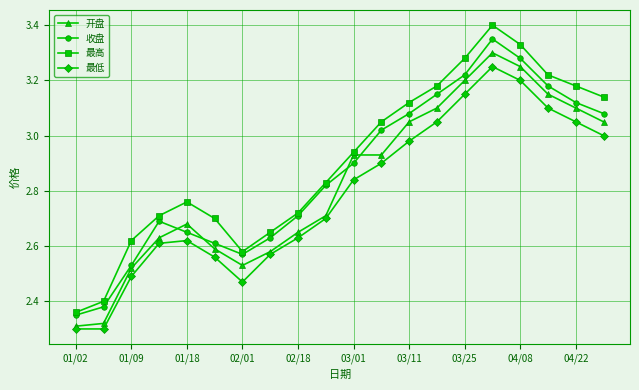

True or false: 收盘 and 最低 cross at least once.

False